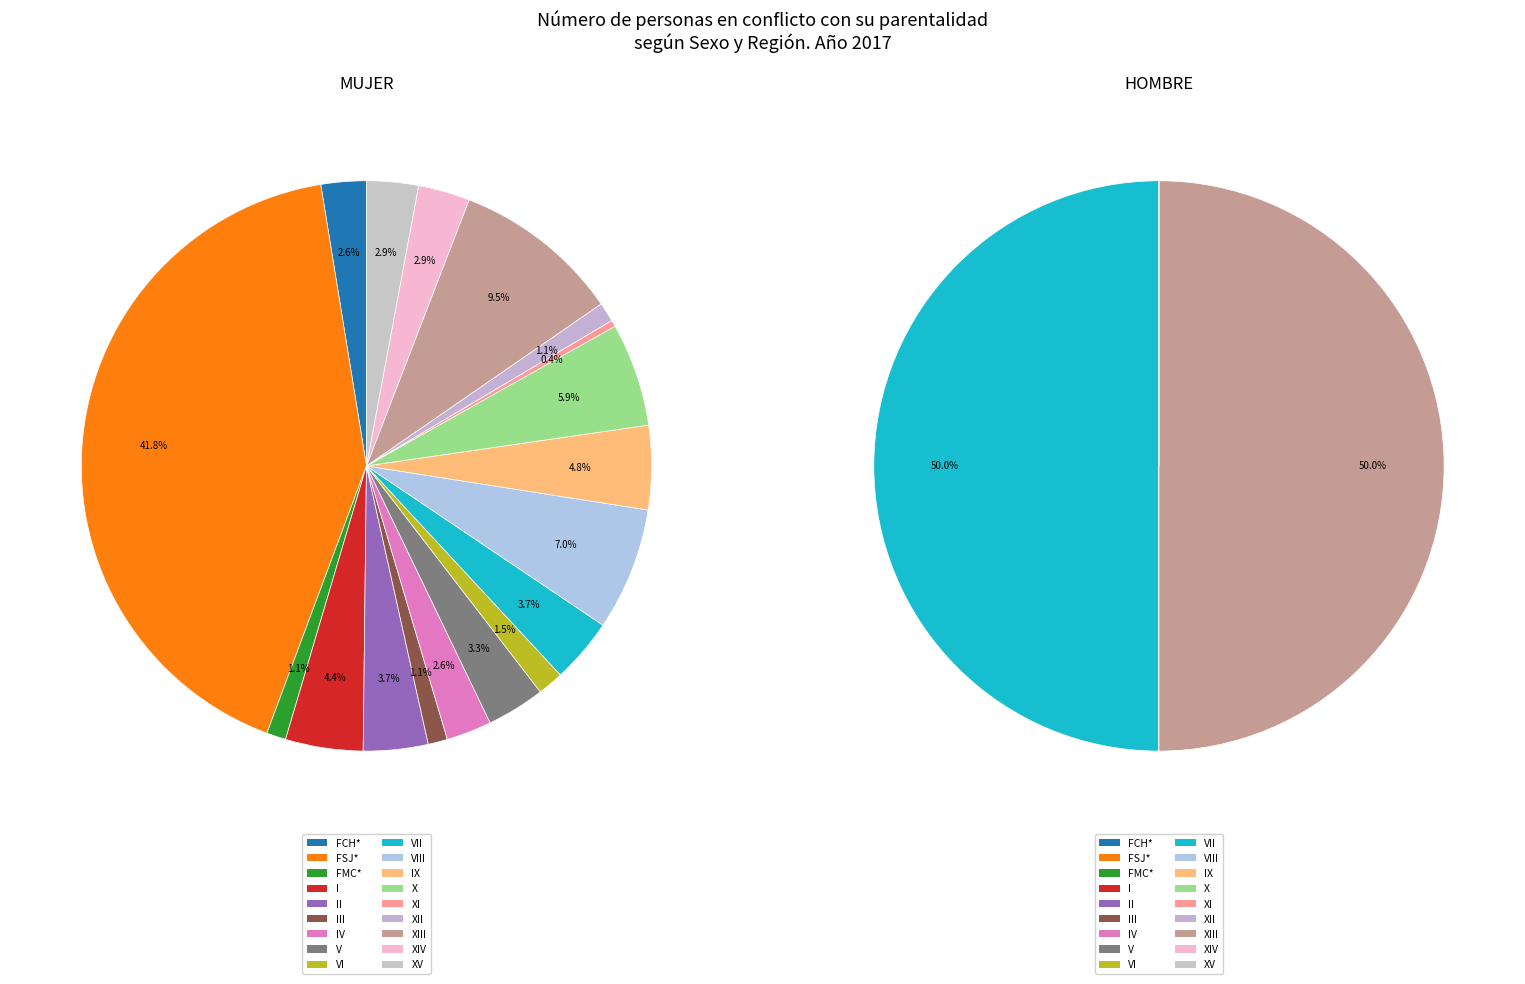

To the nearest percent, what percentage of the pie is FMC*?

1%